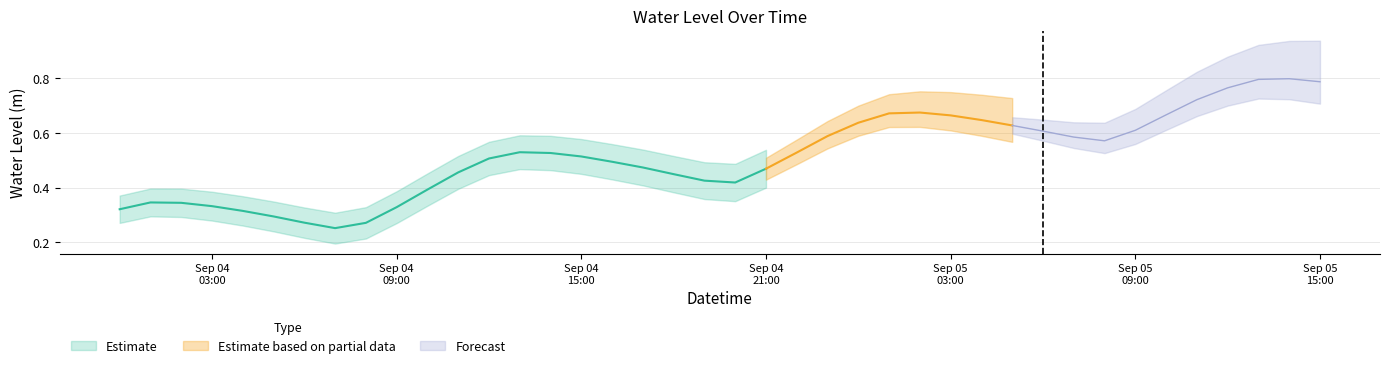

Reading left to right, transcribe all the data shown in this chart.

2023-09-04 00:00:00=0.3	2023-09-04 01:00:00=0.3	2023-09-04 02:00:00=0.3	2023-09-04 03:00:00=0.3	2023-09-04 04:00:00=0.3	2023-09-04 05:00:00=0.3	2023-09-04 06:00:00=0.3	2023-09-04 07:00:00=0.3	2023-09-04 08:00:00=0.3	2023-09-04 09:00:00=0.3	2023-09-04 10:00:00=0.4	2023-09-04 11:00:00=0.5	2023-09-04 12:00:00=0.5	2023-09-04 13:00:00=0.5	2023-09-04 14:00:00=0.5	2023-09-04 15:00:00=0.5	2023-09-04 16:00:00=0.5	2023-09-04 17:00:00=0.5	2023-09-04 18:00:00=0.4	2023-09-04 19:00:00=0.4	2023-09-04 20:00:00=0.4	2023-09-04 21:00:00=0.5	2023-09-04 22:00:00=0.5	2023-09-04 23:00:00=0.6	2023-09-05 00:00:00=0.6	2023-09-05 01:00:00=0.7	2023-09-05 02:00:00=0.7	2023-09-05 03:00:00=0.7	2023-09-05 04:00:00=0.6	2023-09-05 05:00:00=0.6	2023-09-05 06:00:00=0.6	2023-09-05 07:00:00=0.6	2023-09-05 08:00:00=0.6	2023-09-05 09:00:00=0.6	2023-09-05 10:00:00=0.7	2023-09-05 11:00:00=0.7	2023-09-05 12:00:00=0.8	2023-09-05 13:00:00=0.8	2023-09-05 14:00:00=0.8	2023-09-05 15:00:00=0.8